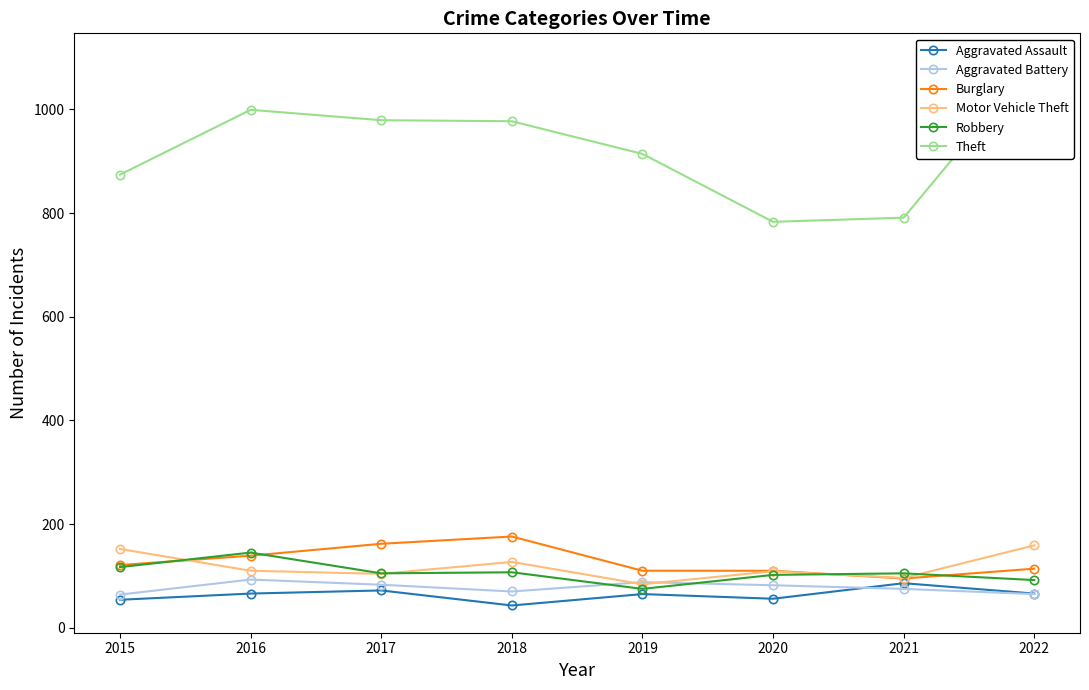

What is the value of the Aggravated Assault point at the 7th from the left?

86